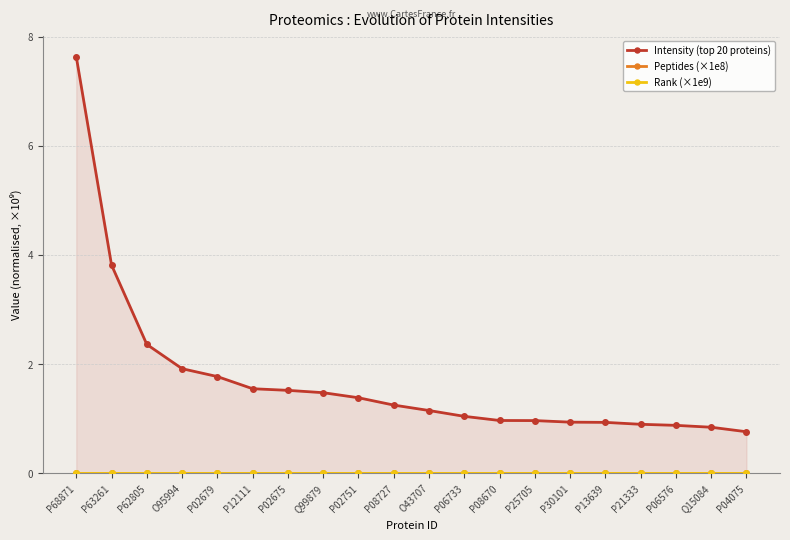

At how many categories does at least one series exceed 7?

1